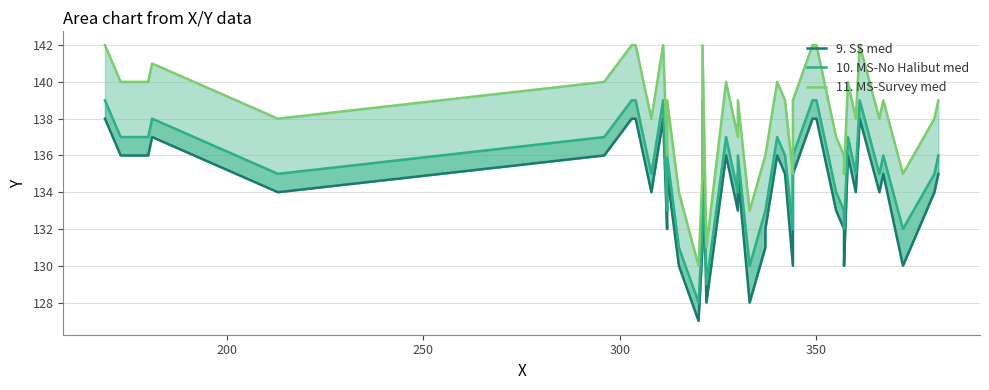

What is the value of the 10. MS-No Halibut med point at the 37th from the left?

136